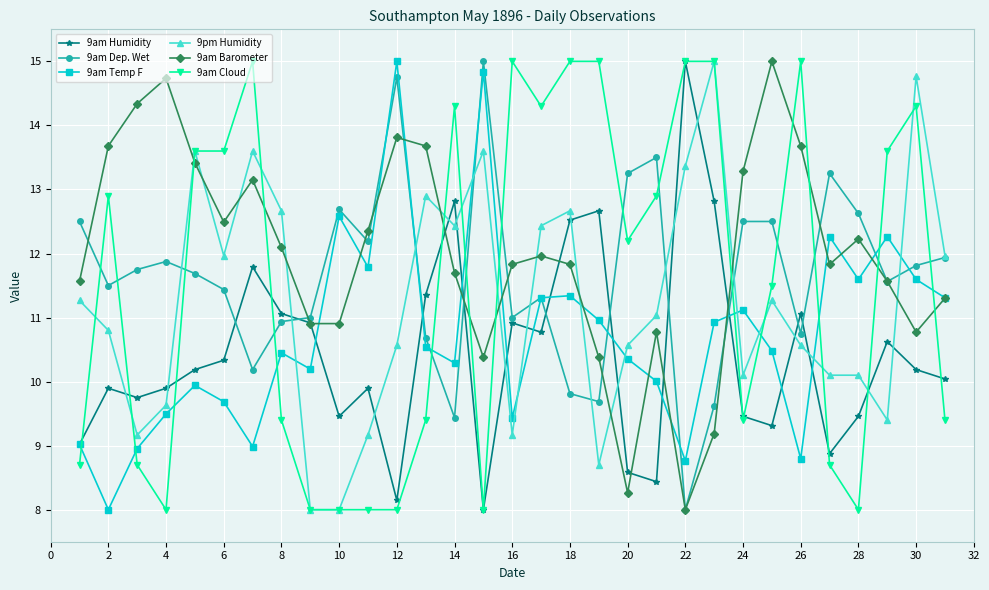

What is the maximum value shown in the chart?

15.0